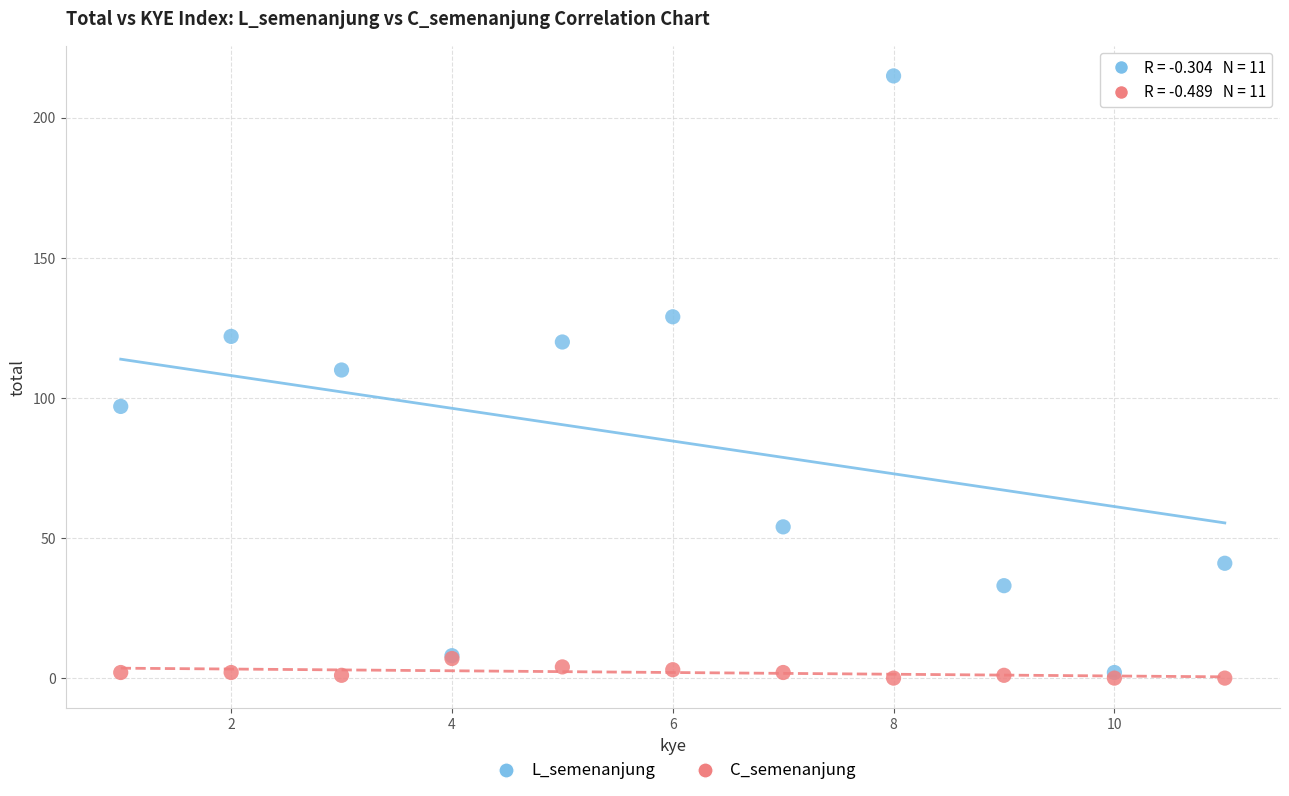

What are all the series names shown in the legend?

L_semenanjung, C_semenanjung